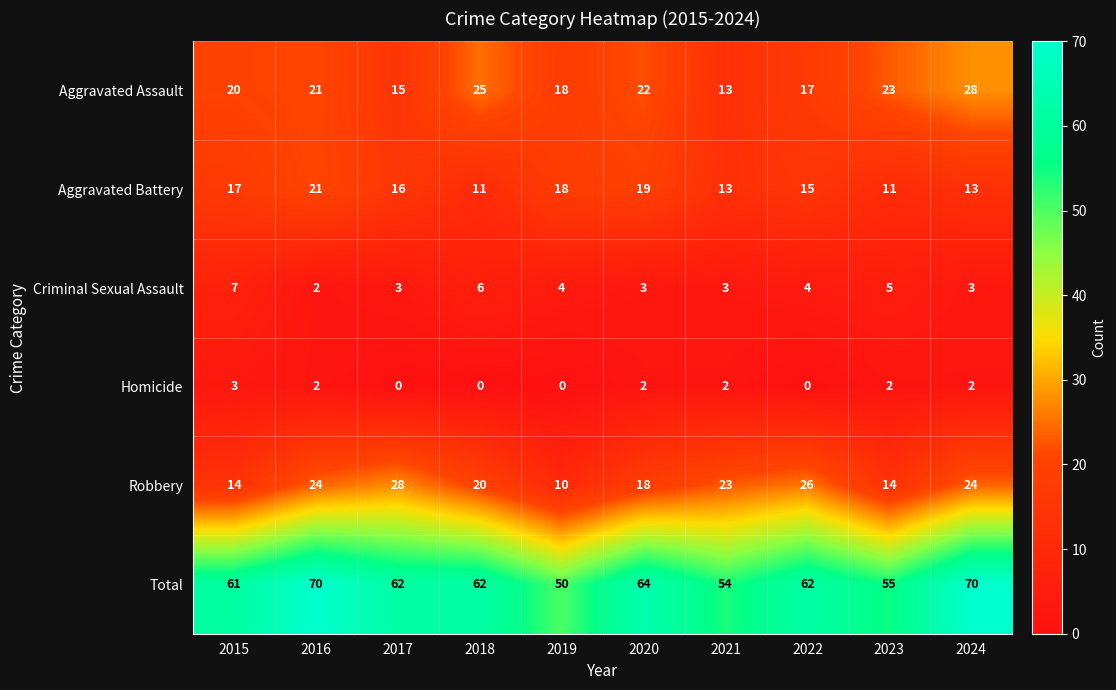

Which series has the largest total across all categories?

Total